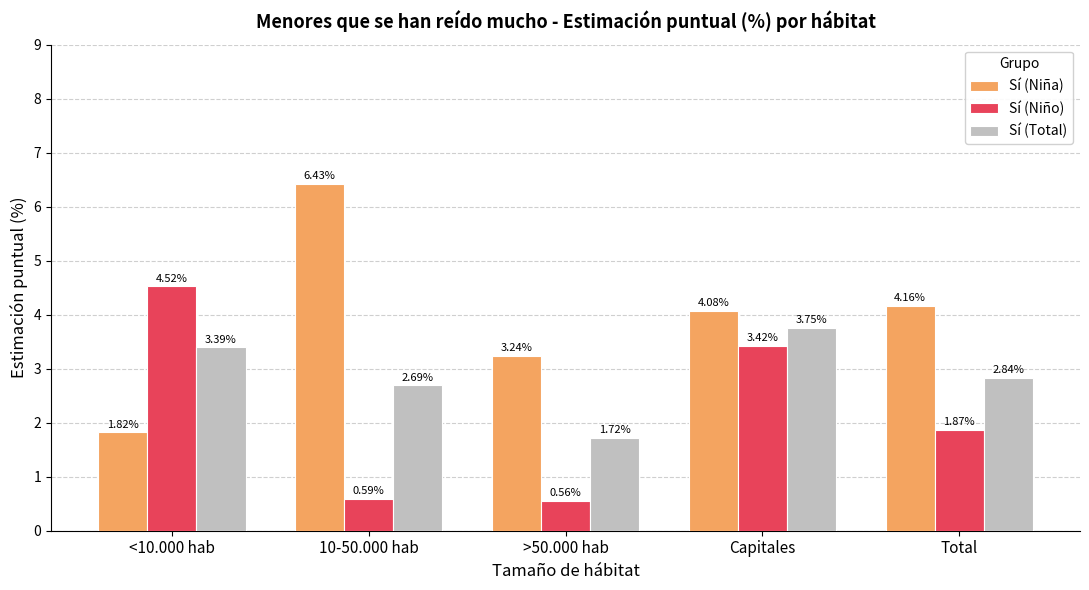

At how many categories does at least one series exceed 2?

5